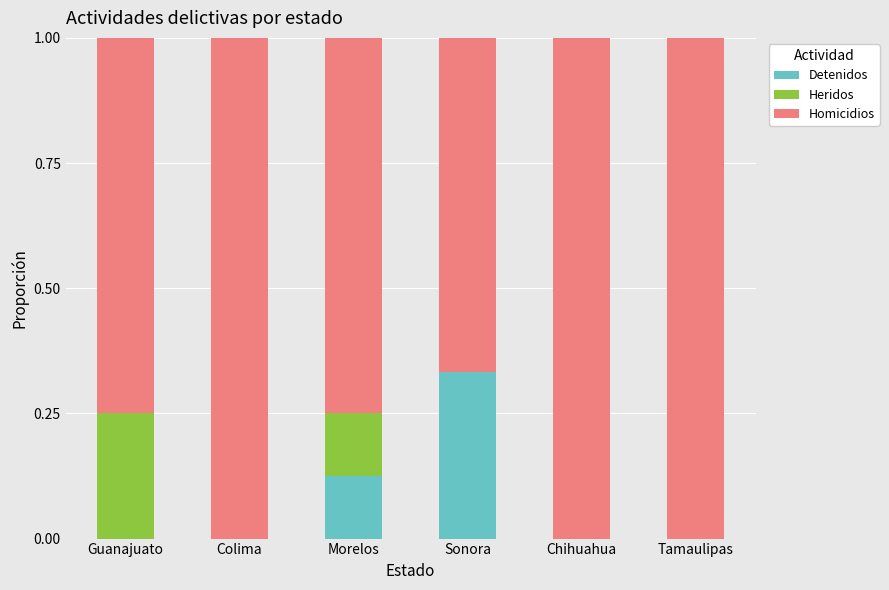

At which label does Detenidos reach its peak?

Sonora